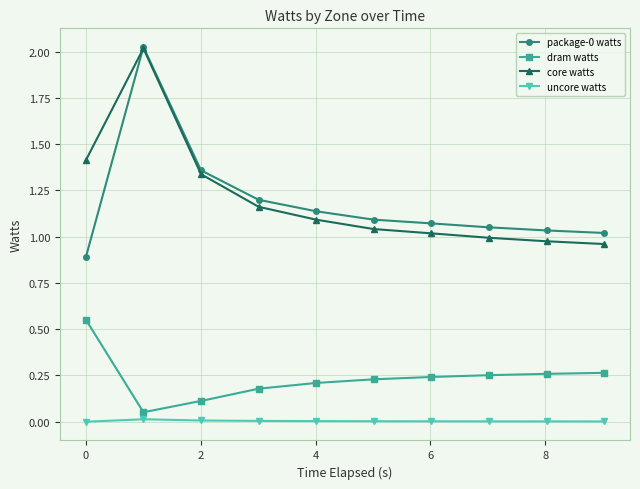

What is the difference between the maximum and minimum values in the dram watts series?

0.5